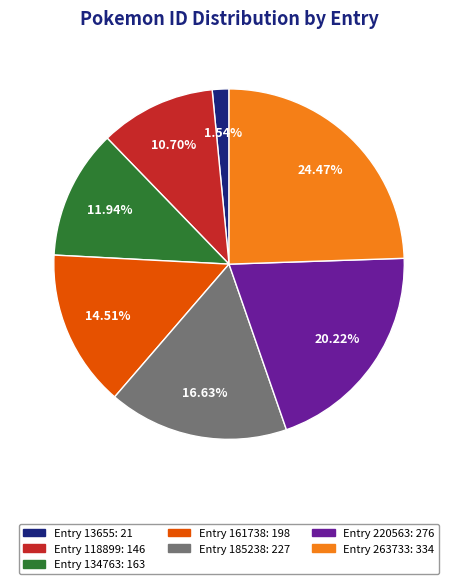

Is there a majority slice in this chart?

No